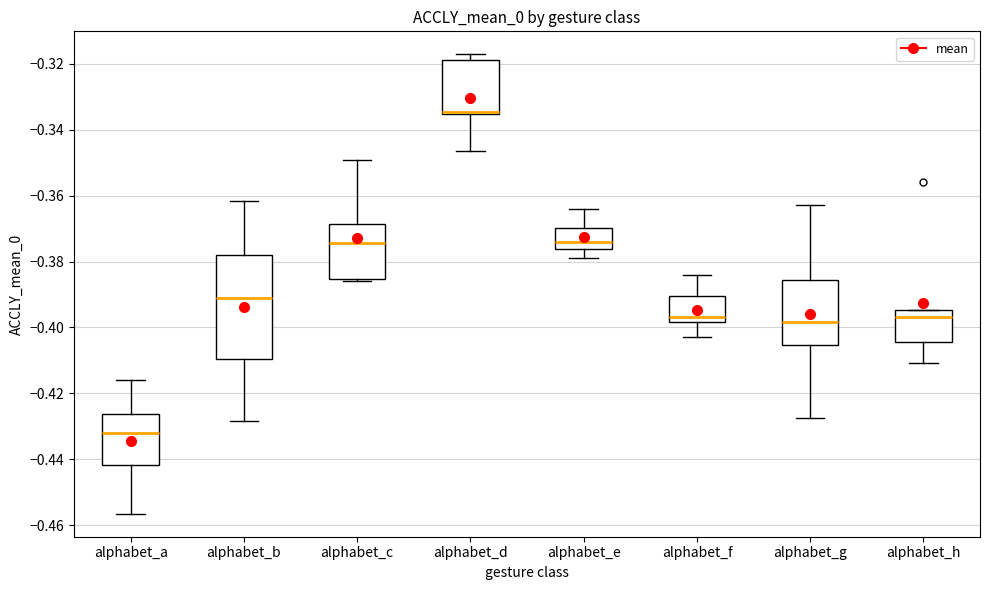

Reading left to right, read every box against the y-axis: the position of its median line, the range the box covers, and the ends of its whiskers. The values are not printed on the chart, so give them approximately, as read against the axis.

alphabet_a: median -0.432, box -0.442 to -0.426, whiskers -0.456 to -0.416
alphabet_b: median -0.390, box -0.410 to -0.378, whiskers -0.428 to -0.362
alphabet_c: median -0.374, box -0.386 to -0.368, whiskers -0.386 to -0.350
alphabet_d: median -0.334, box -0.336 to -0.318, whiskers -0.346 to -0.318 (just above the box's upper edge)
alphabet_e: median -0.374, box -0.376 to -0.370, whiskers -0.380 to -0.364
alphabet_f: median -0.396, box -0.398 to -0.390, whiskers -0.402 to -0.384
alphabet_g: median -0.398, box -0.406 to -0.386, whiskers -0.428 to -0.362
alphabet_h: median -0.396, box -0.404 to -0.394, whiskers -0.410 to -0.394